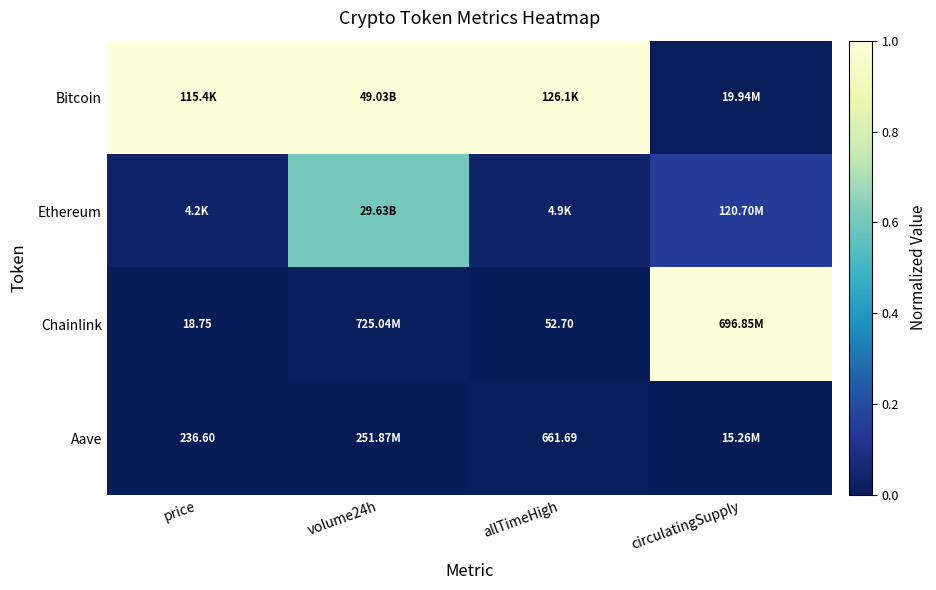

At which category is the sum across all series the highest?

volume24h